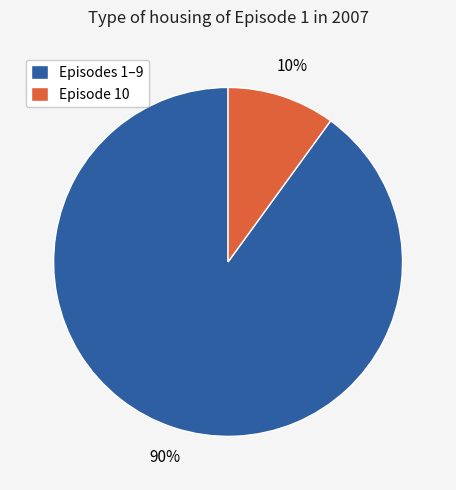

How many slices are in this pie chart?

2